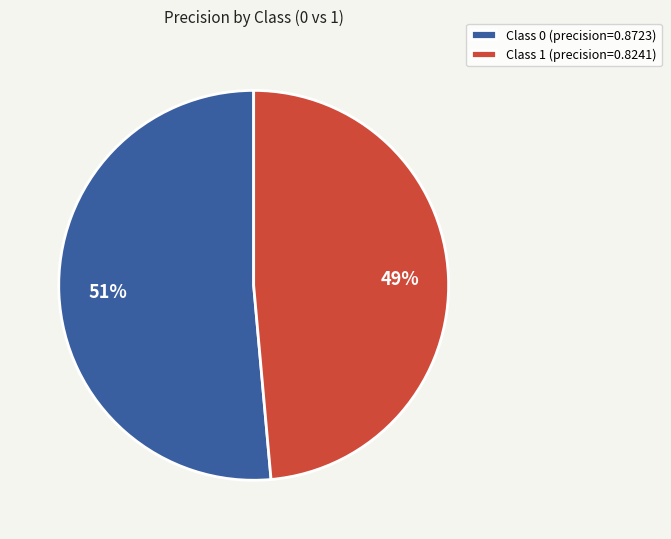

To the nearest percent, what is the average slice percentage?

50%